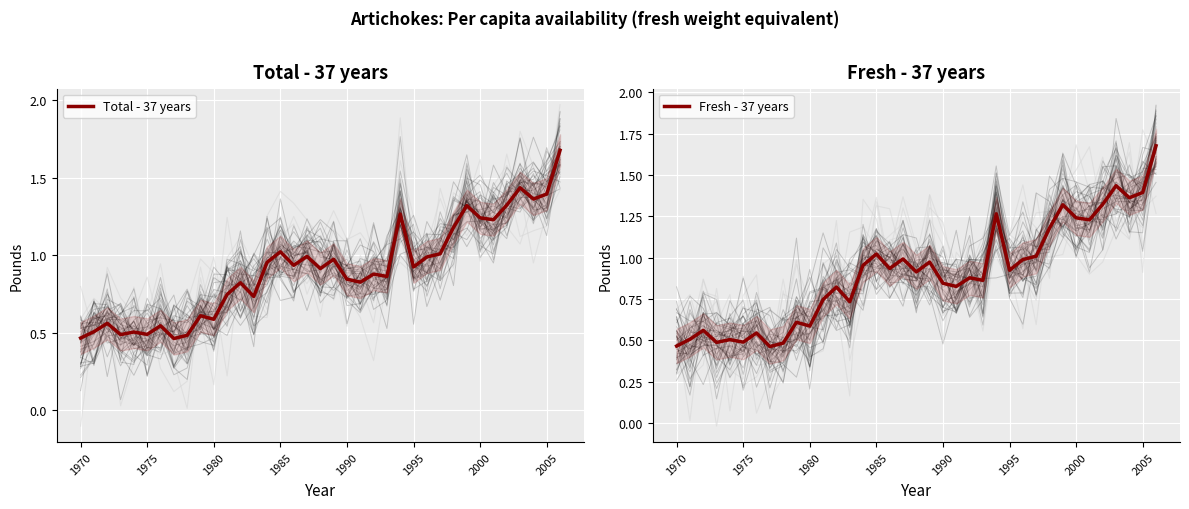

What is the maximum value shown in the chart?

1.7